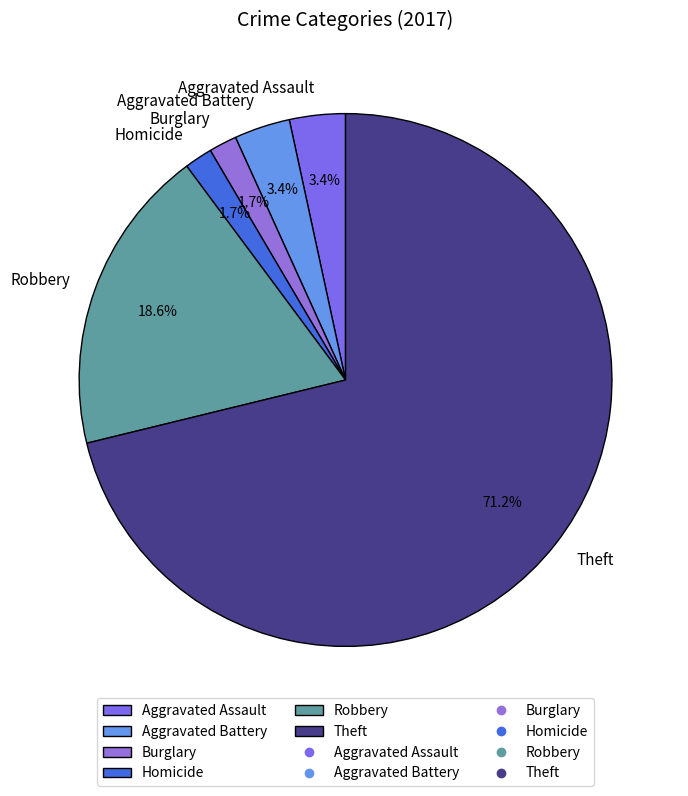

Is it true that Aggravated Assault is 3% of the pie?

True